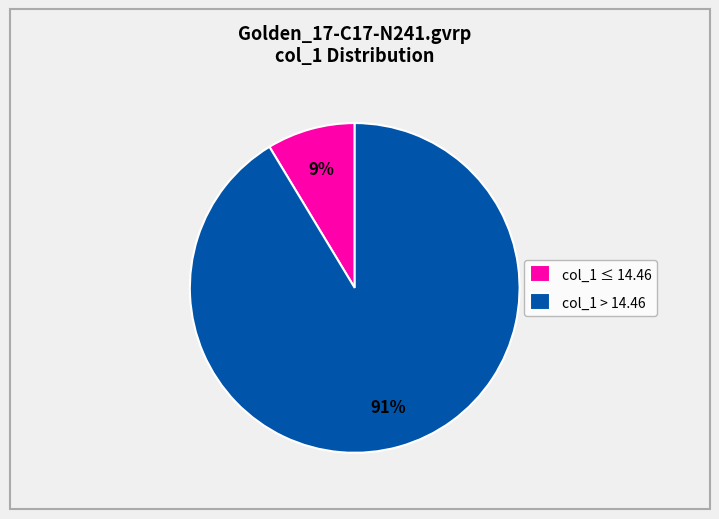

How many segments does this pie chart have?

2